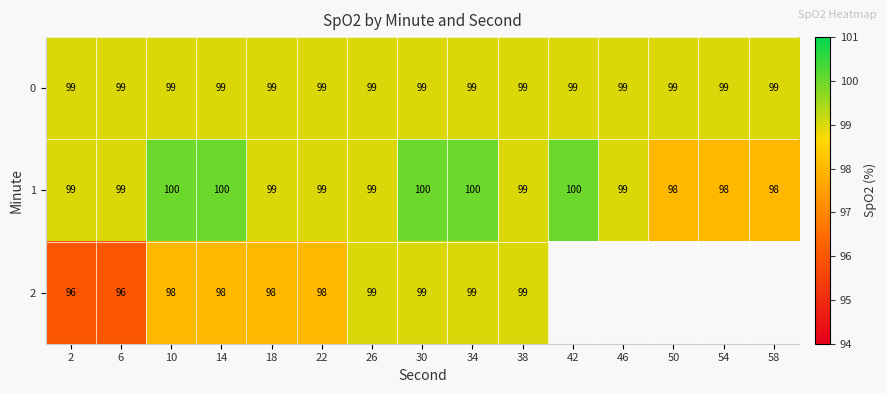

Is it true that 1 equals 98 at 54?

True